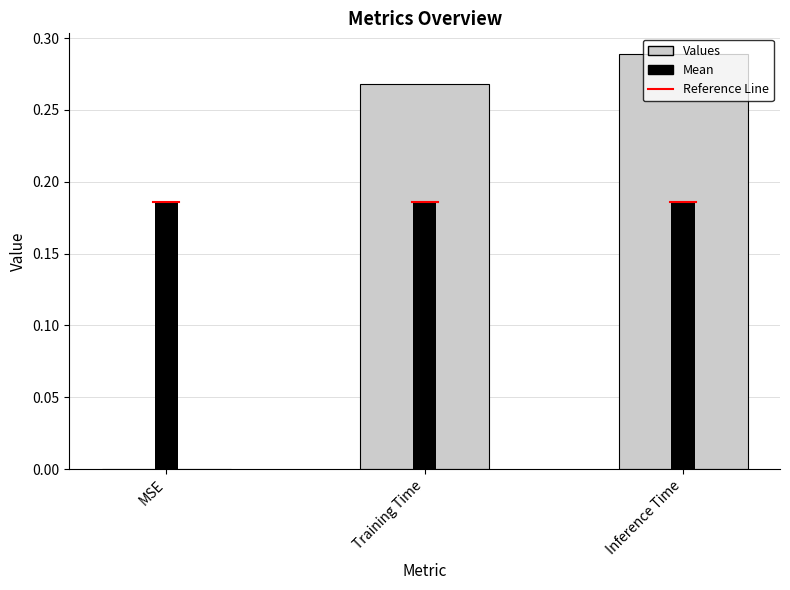

Is it true that Mean equals 0.1 at Training Time?

False